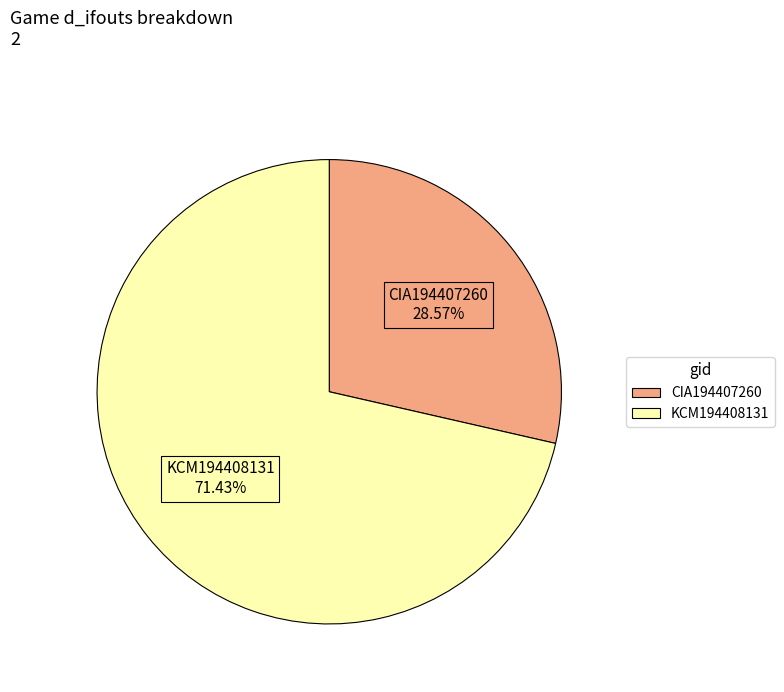

Which category has the biggest portion of the pie?

KCM194408131